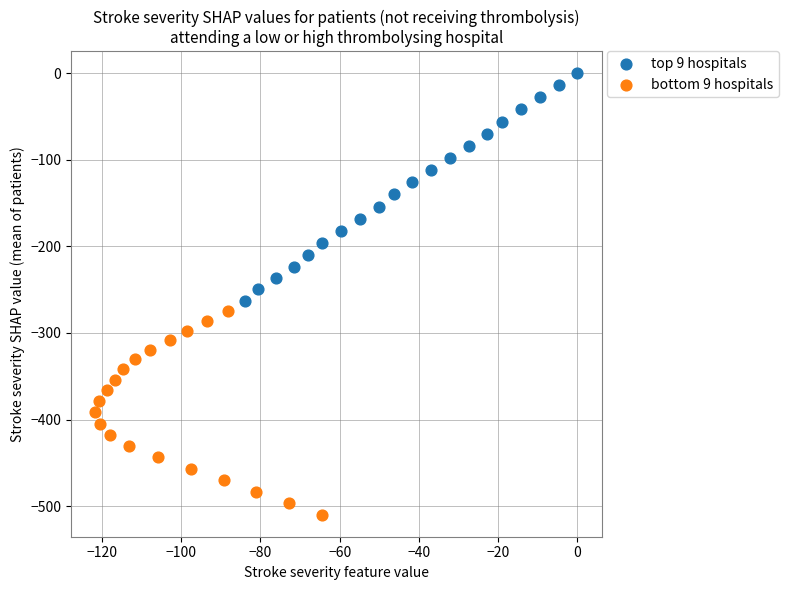

Which series contains the highest Y value?

top 9 hospitals